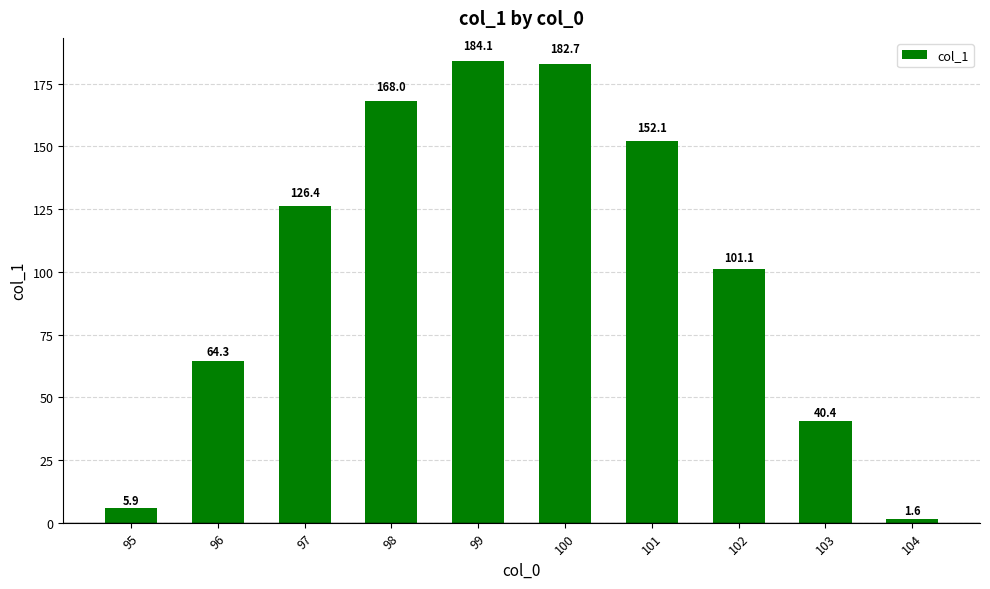

What is the sum of all values?

1026.4